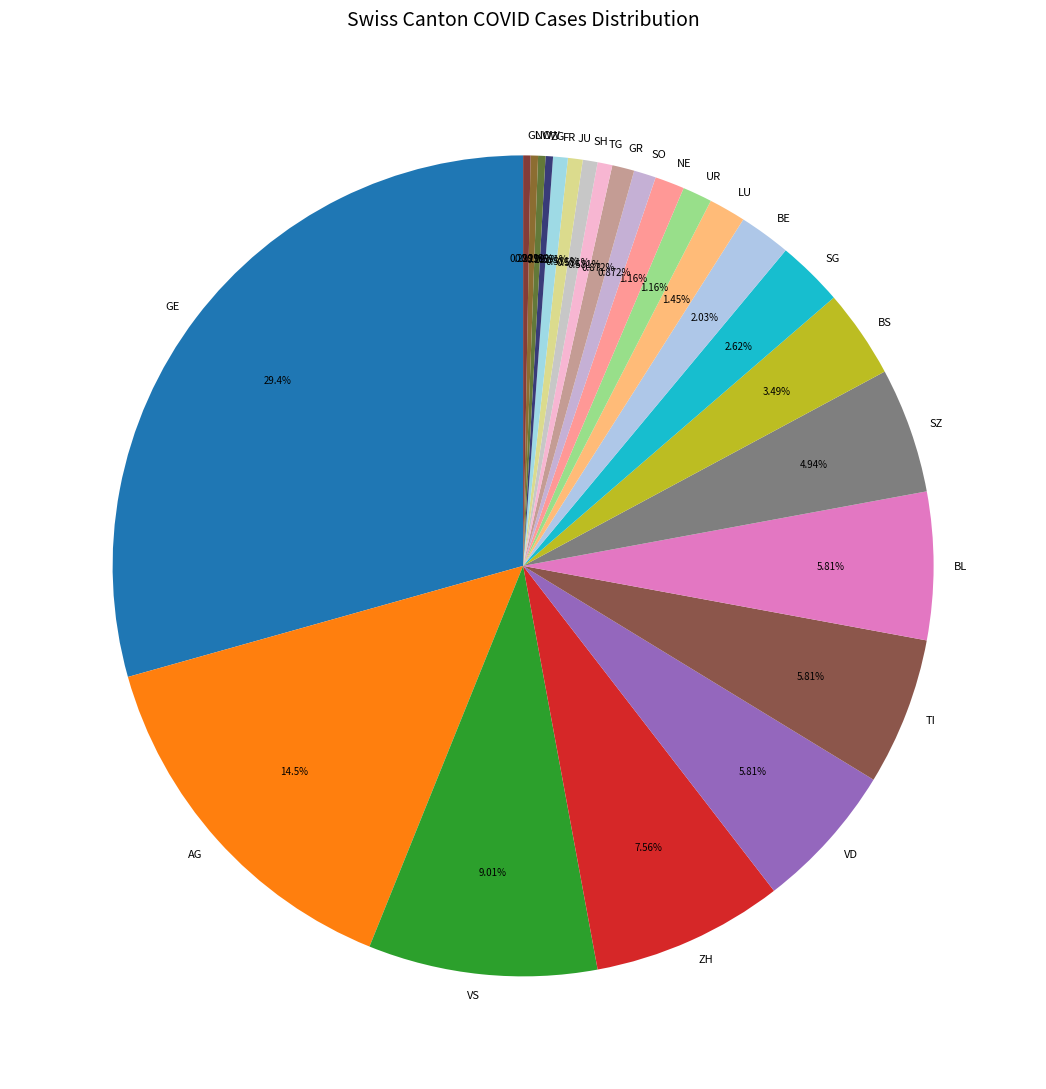

Do AG and NE together represent more than half of the pie?

No